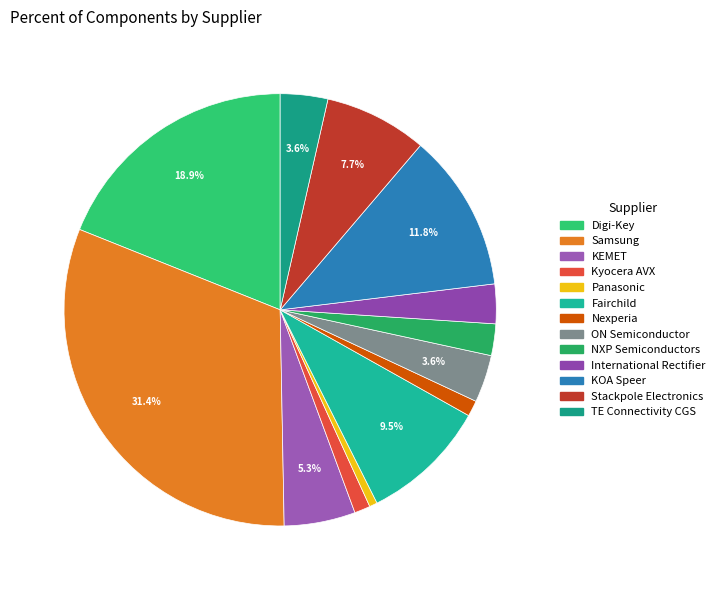

How many segments does this pie chart have?

13